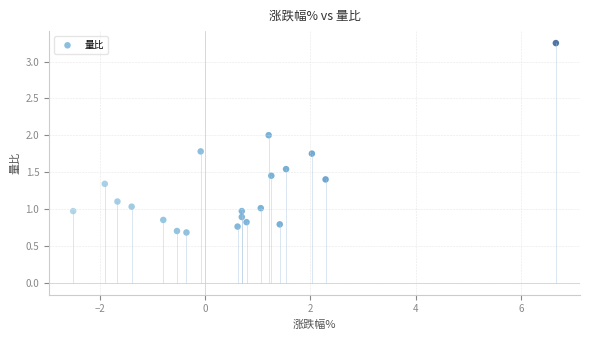

What is the range of Y values (max minus min)?

2.6